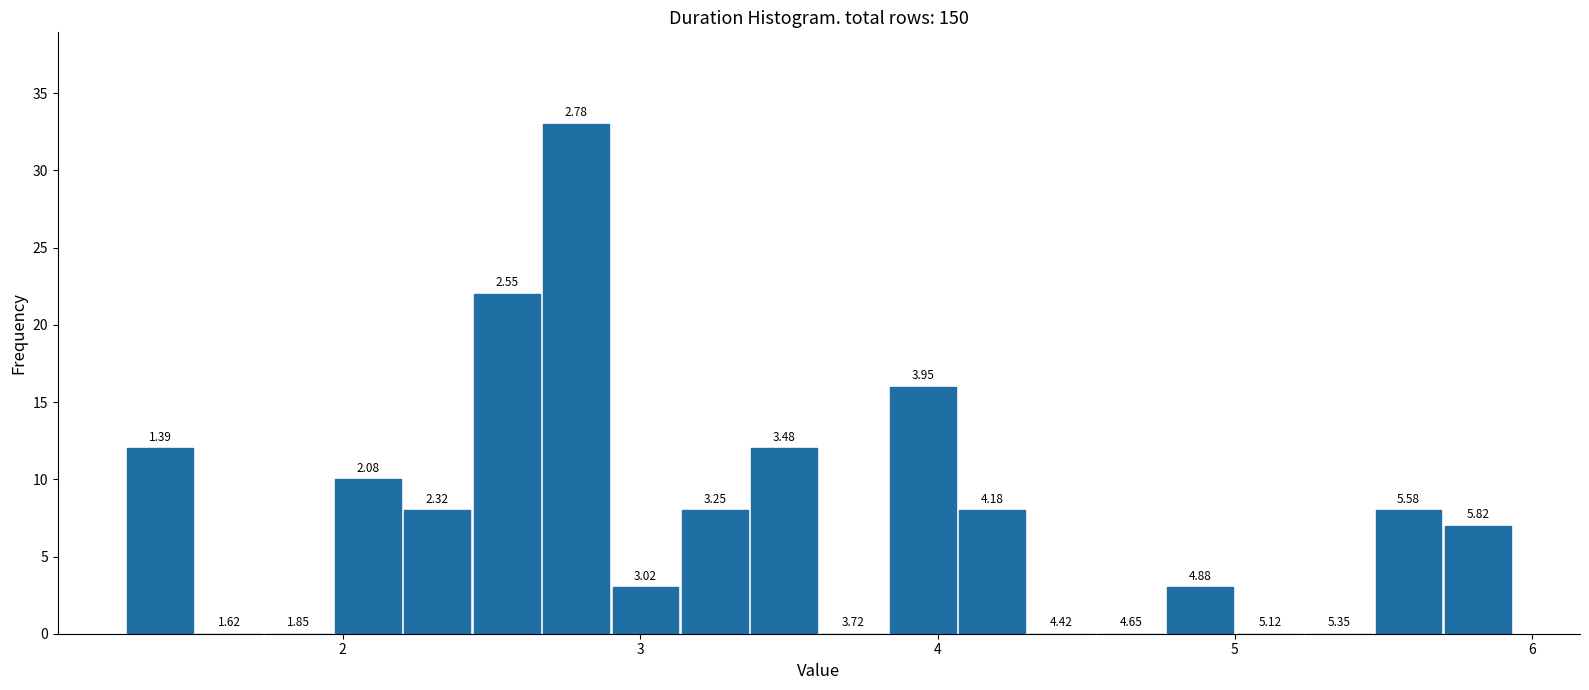

Around what value on the x-axis is the tallest bar? Give the approximate position of its centre, as read against the axis.

2.8